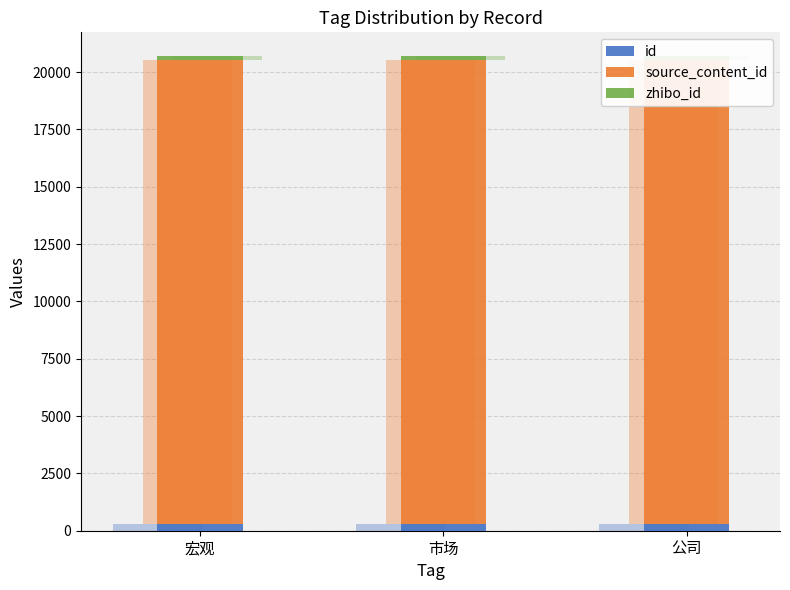

Which category has the lowest value across all series?

宏观